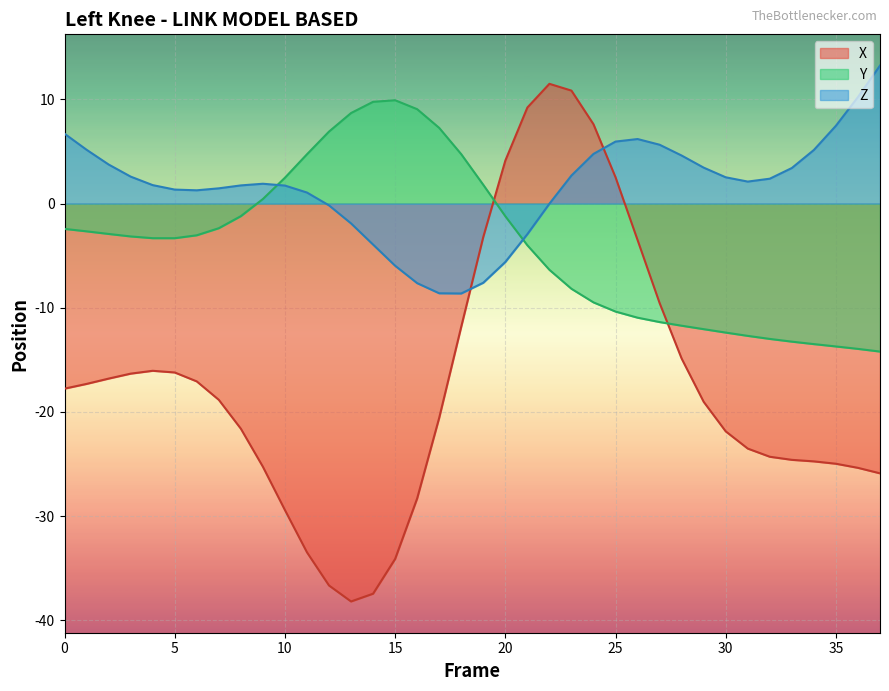

What is the difference between the second highest and minimum values in the Z series?

18.9